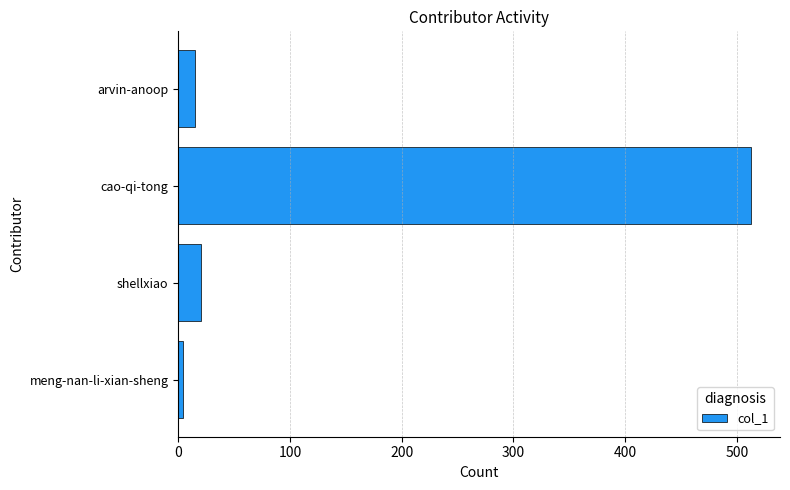

Are the bars horizontal?

Yes